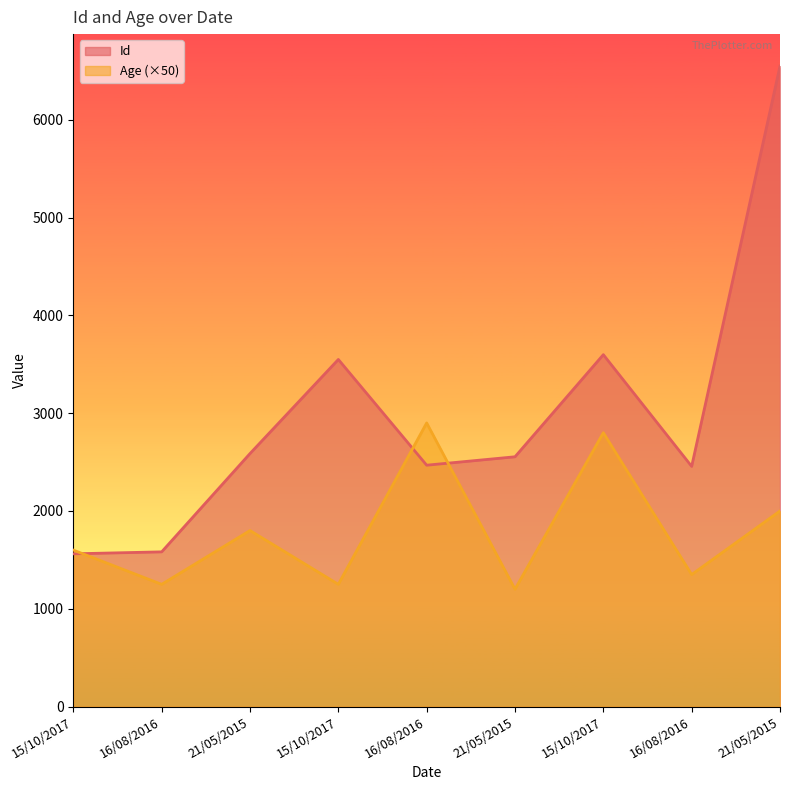

How many times do Id and Age cross each other?

3